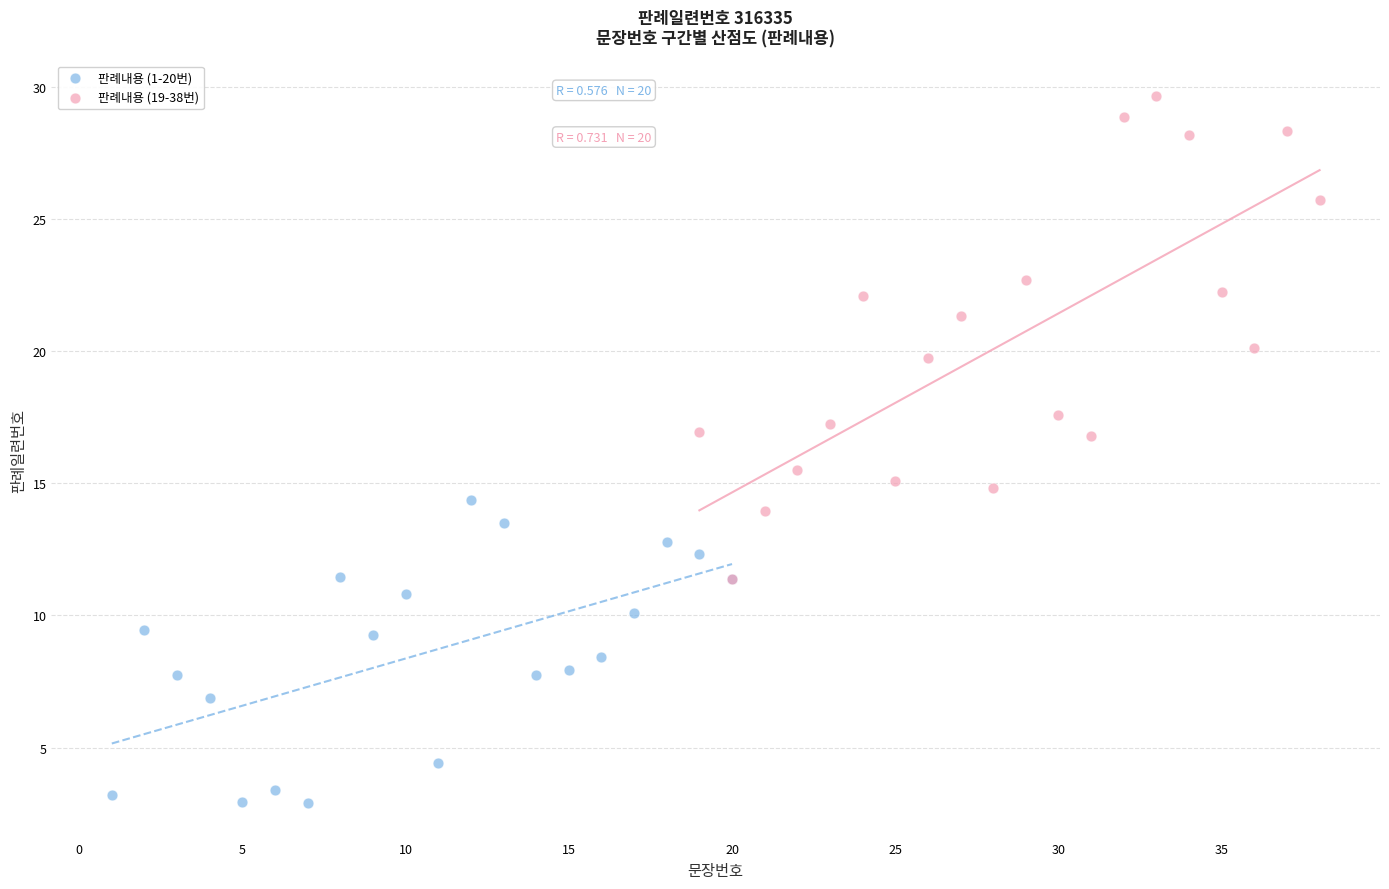

Which series contains the highest Y value?

판례내용 (19-38번)